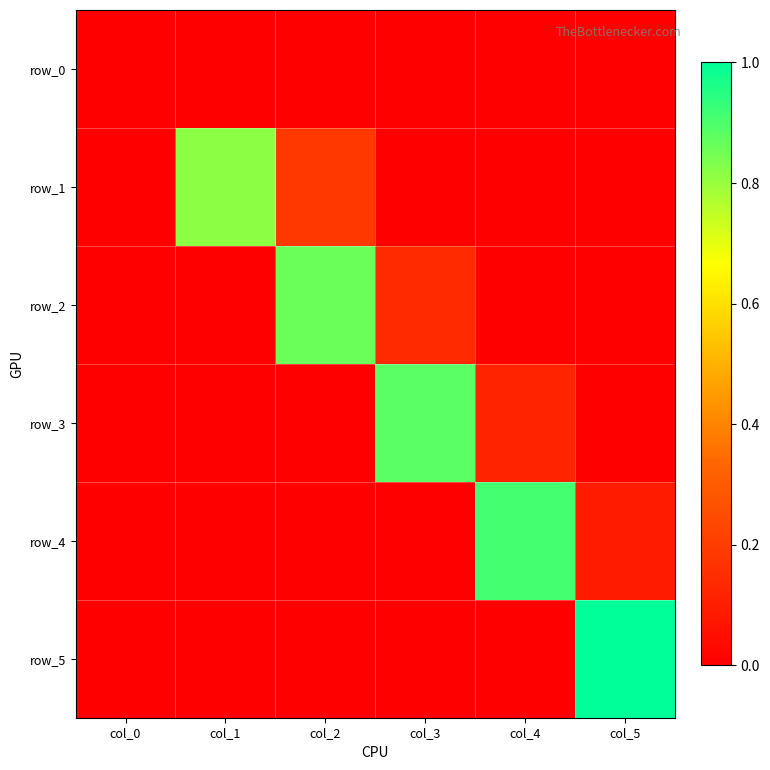

Rank the categories by row_0 value from lowest to highest.

col_0, col_1, col_2, col_3, col_4, col_5